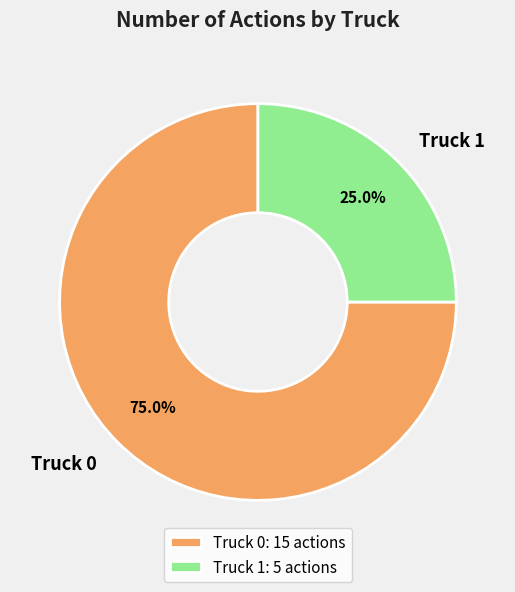

To the nearest percent, what portion does Truck 0 represent?

75%